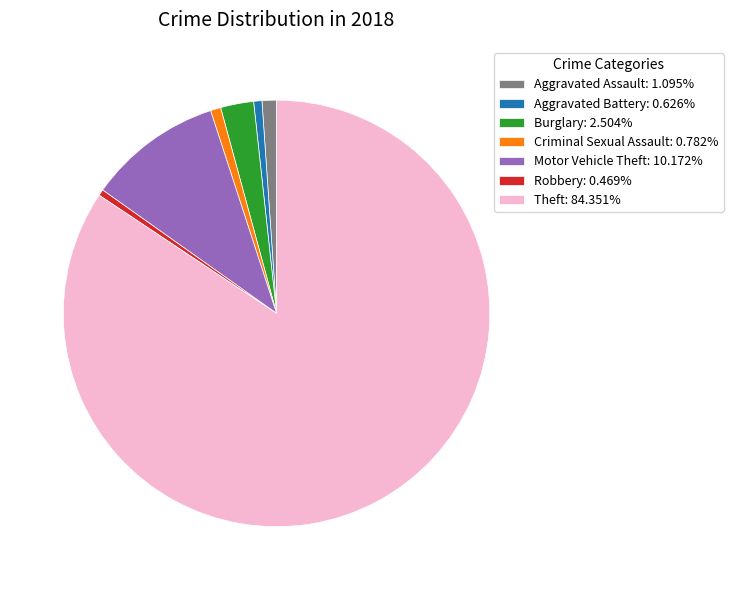

Is there any slice that represents more than half of the pie?

Yes